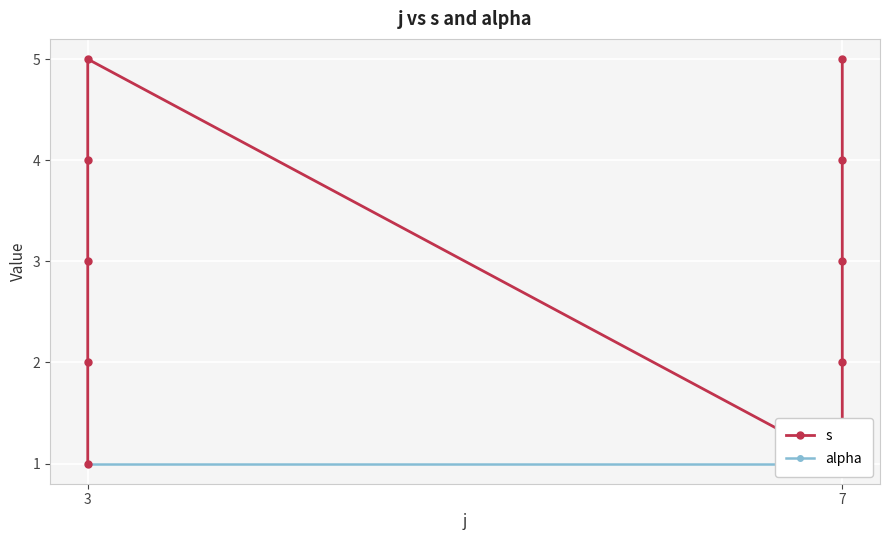

At which label does alpha reach its minimum?

3